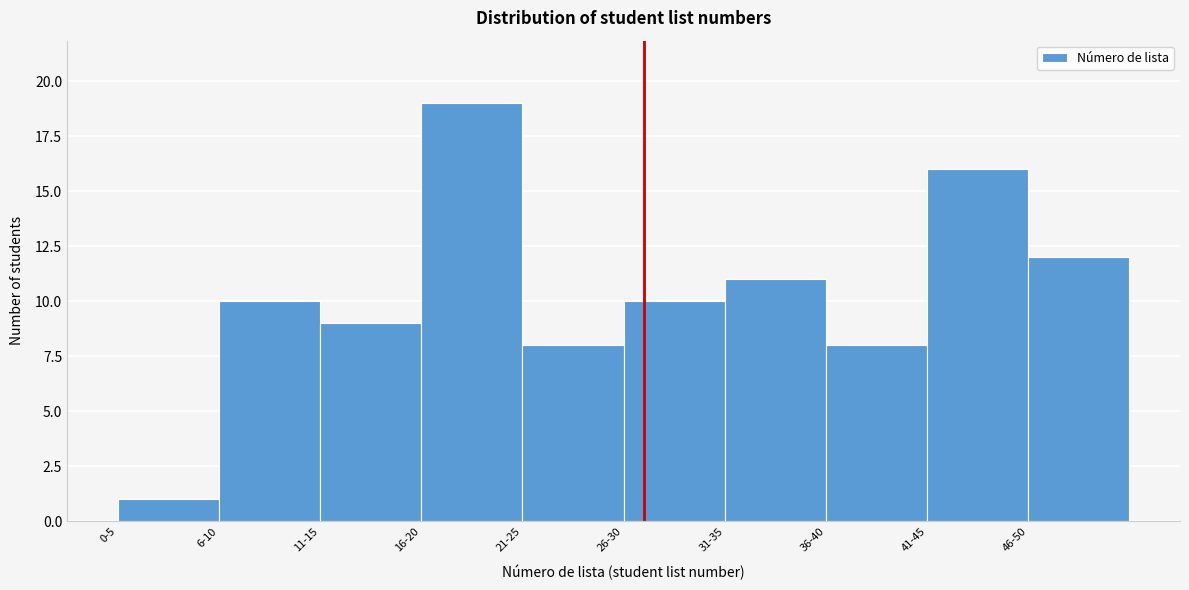

Reading left to right, extract all data points from this chart.

1	10	9	19	8	10	11	8	16	12